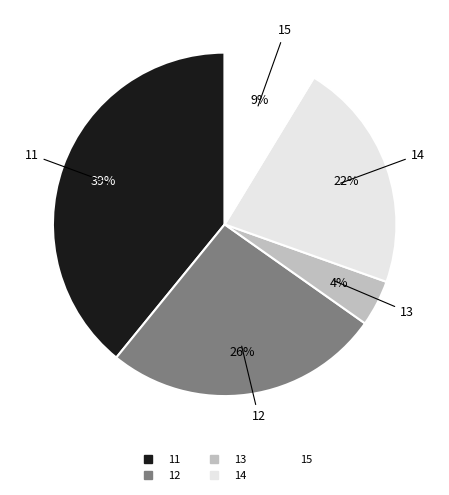

Between 11 and 15, which is larger?

11